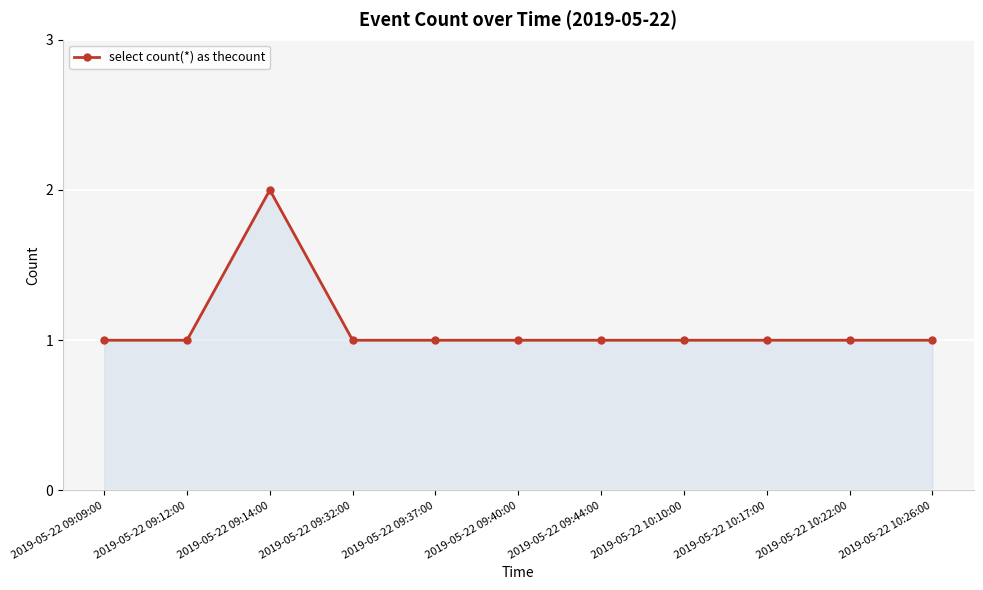

What is the label of the 3rd point from the right?

2019-05-22 10:17:00